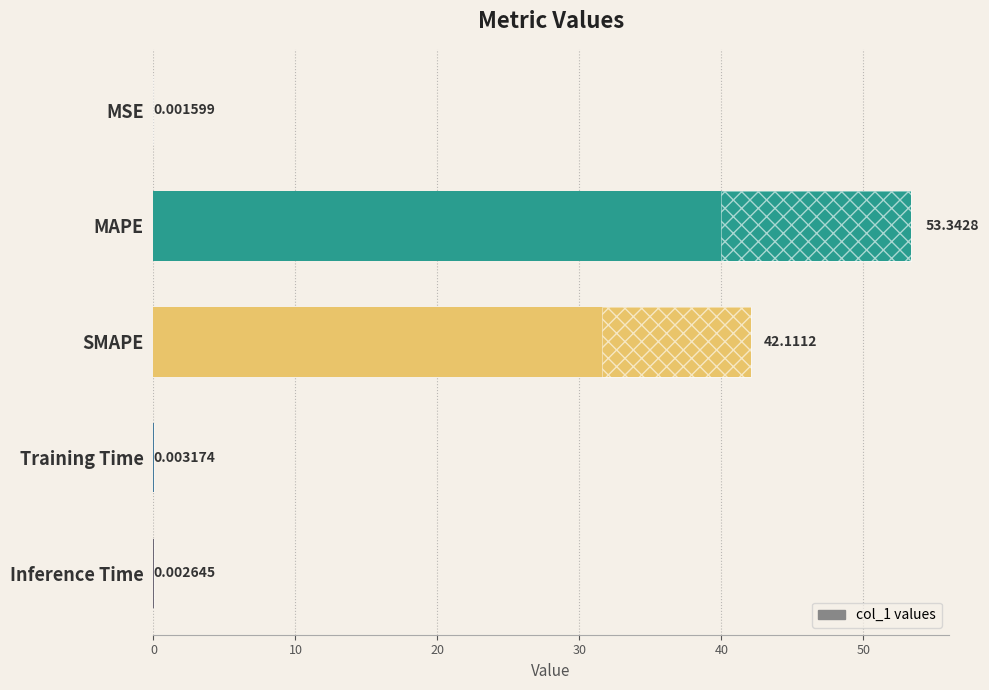

How many series are shown in this chart?

1